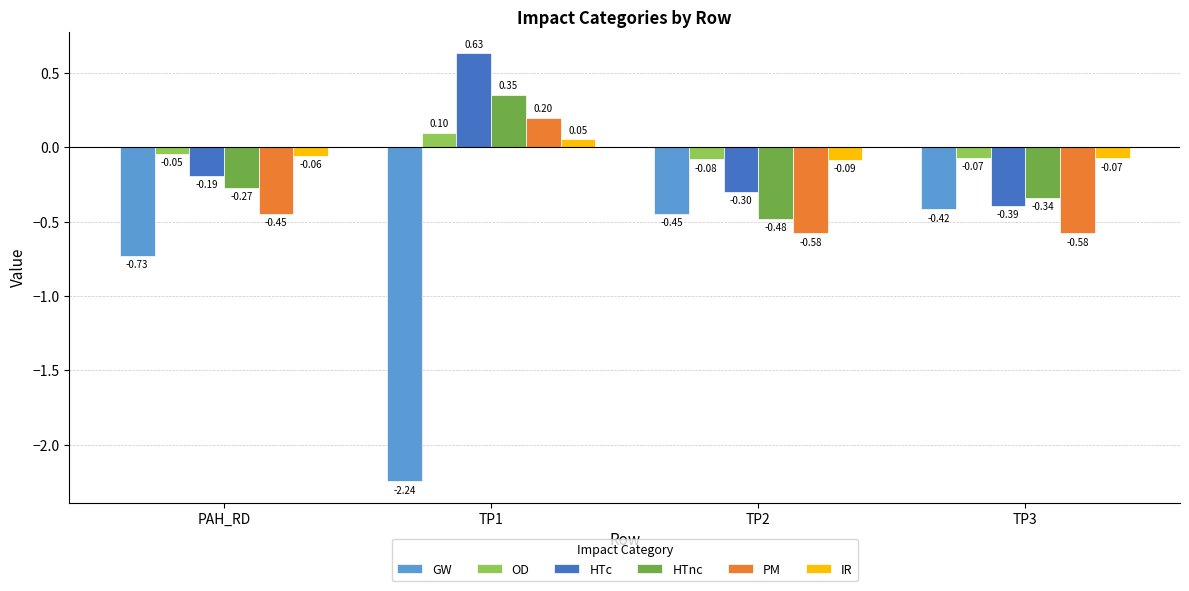

What is the difference between the maximum and minimum values in the HTc series?

1.0